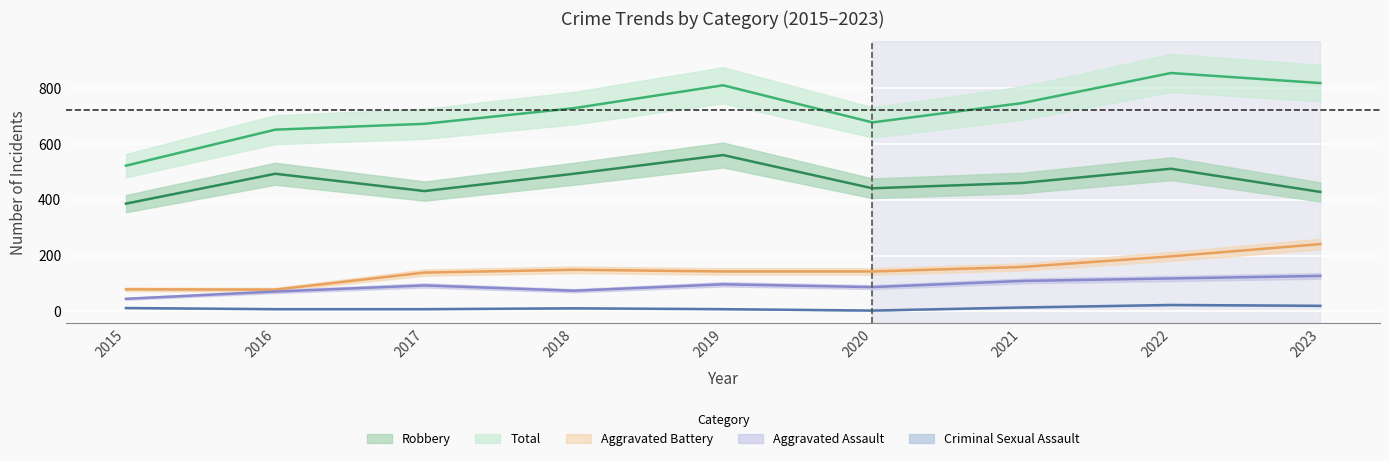

Reading left to right, what are all the values shown in this chart?

Aggravated Assault: 2015=45	2016=71	2017=93	2018=74	2019=97	2020=87	2021=109	2022=118	2023=127
Aggravated Battery: 2015=79	2016=78	2017=139	2018=149	2019=143	2020=143	2021=159	2022=197	2023=241
Criminal Sexual Assault: 2015=12	2016=8	2017=8	2018=11	2019=8	2020=3	2021=14	2022=23	2023=20
Robbery: 2015=386	2016=493	2017=431	2018=493	2019=560	2020=441	2021=460	2022=511	2023=428
Total: 2015=522	2016=651	2017=672	2018=728	2019=810	2020=677	2021=746	2022=854	2023=818